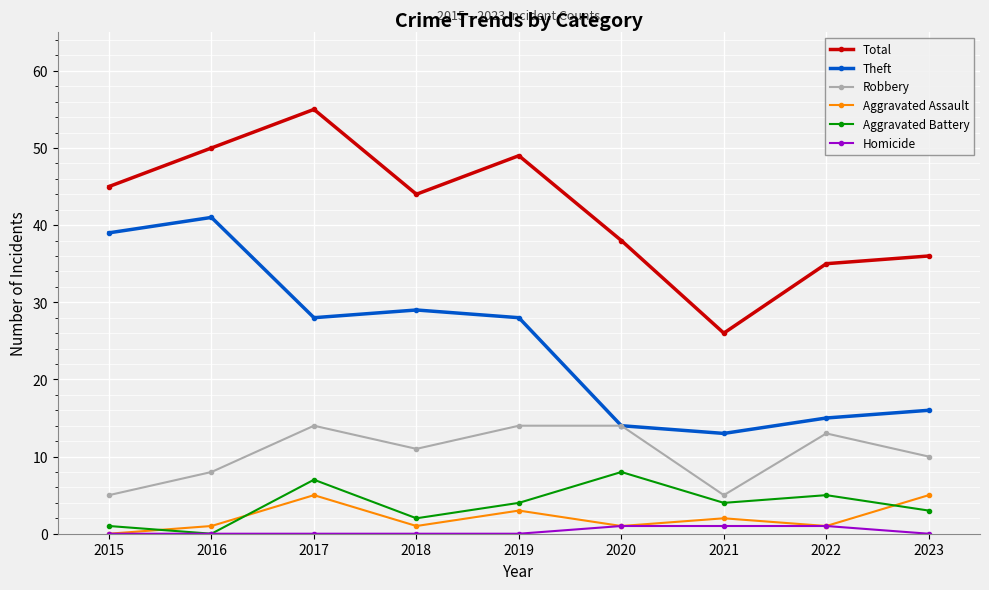

Is the value of Robbery at 2018 greater than the value of Aggravated Assault at 2021?

Yes